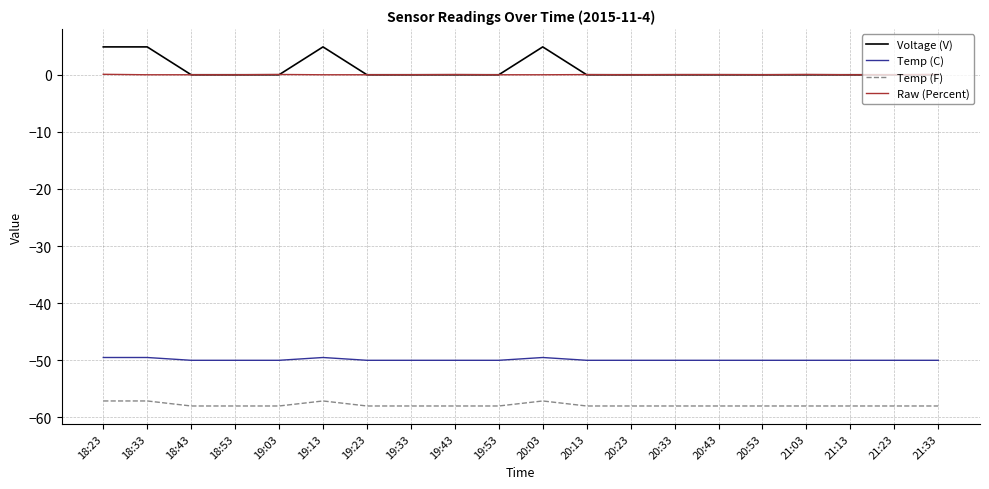

Rank the series by their maximum value, from lowest to highest.

Temp (F), Temp (C), Raw (Percent), Voltage (V)